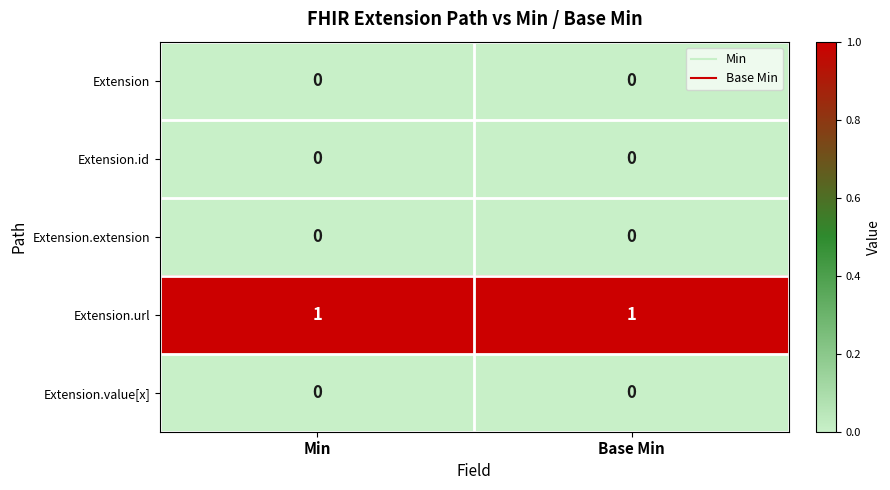

Reading right to left, list all the values displayed in this chart.

Extension: Base Min=0	Min=0
Extension.id: Base Min=0	Min=0
Extension.extension: Base Min=0	Min=0
Extension.url: Base Min=1	Min=1
Extension.value[x]: Base Min=0	Min=0